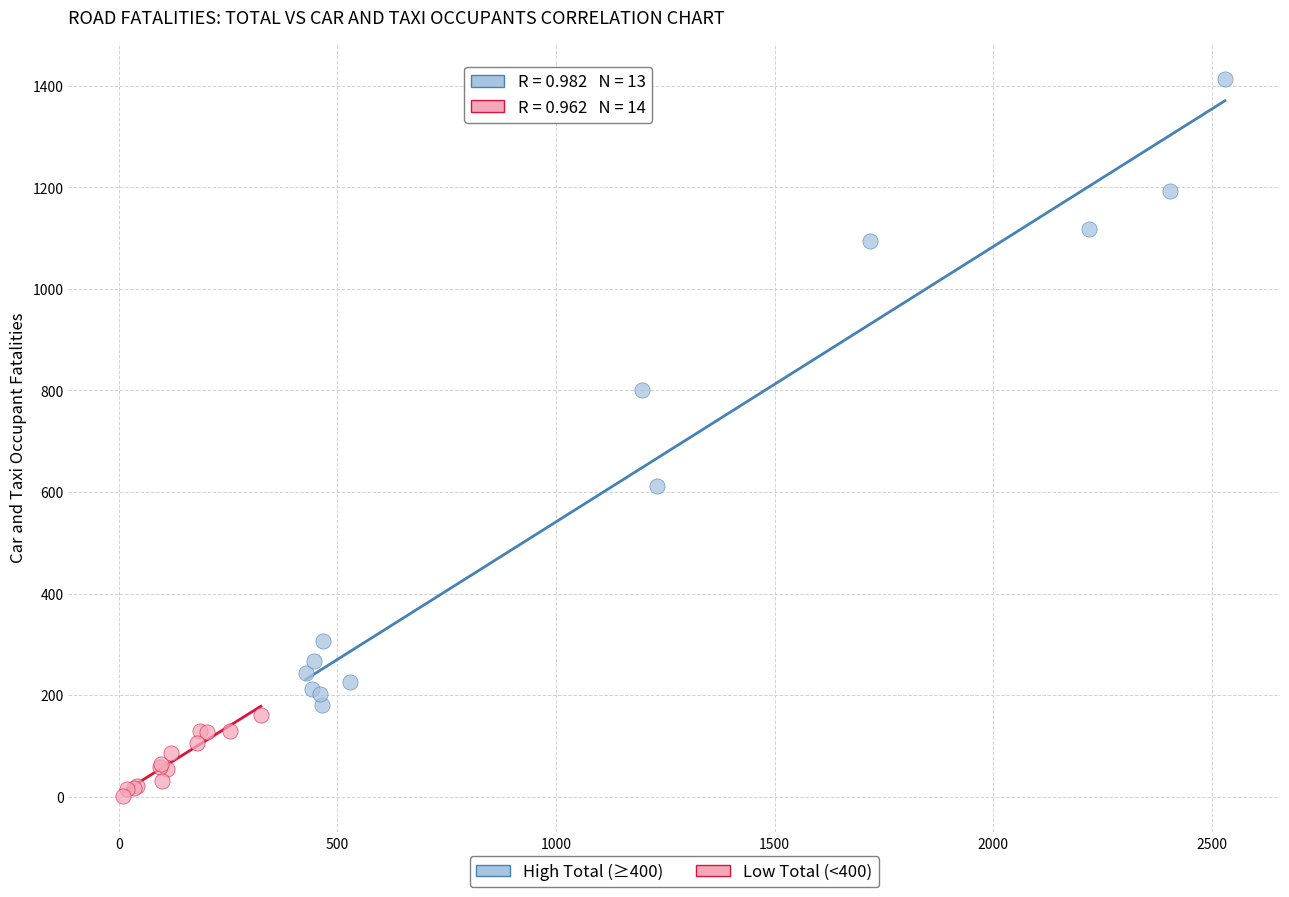

Which series reaches the maximum Y coordinate?

High Total (≥400)